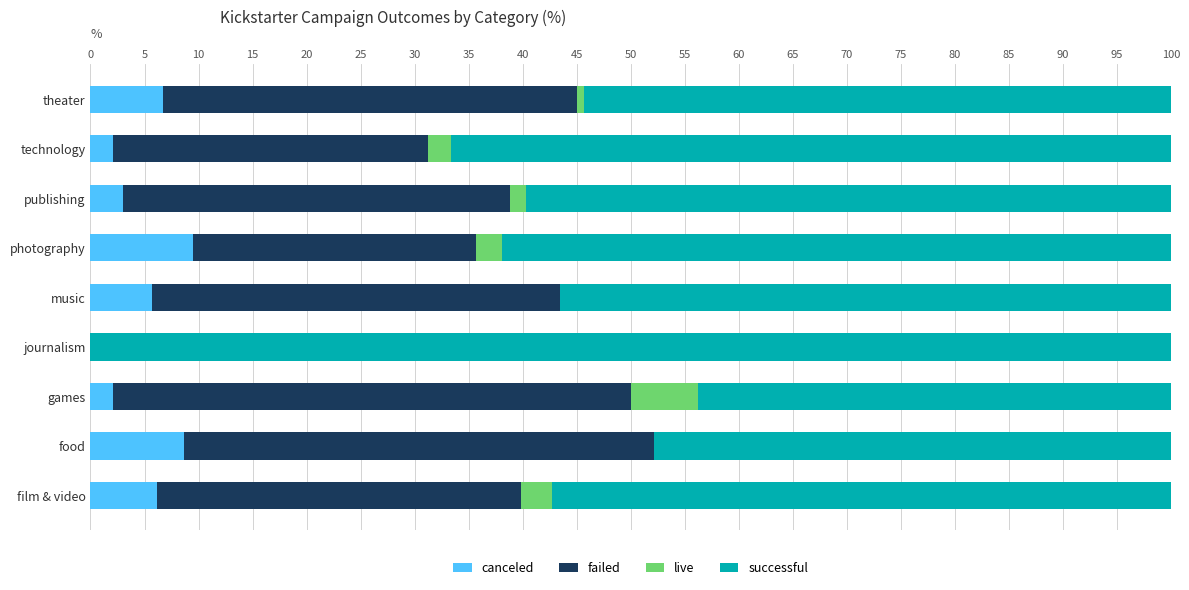

What is the total value across all series at games?

100.0